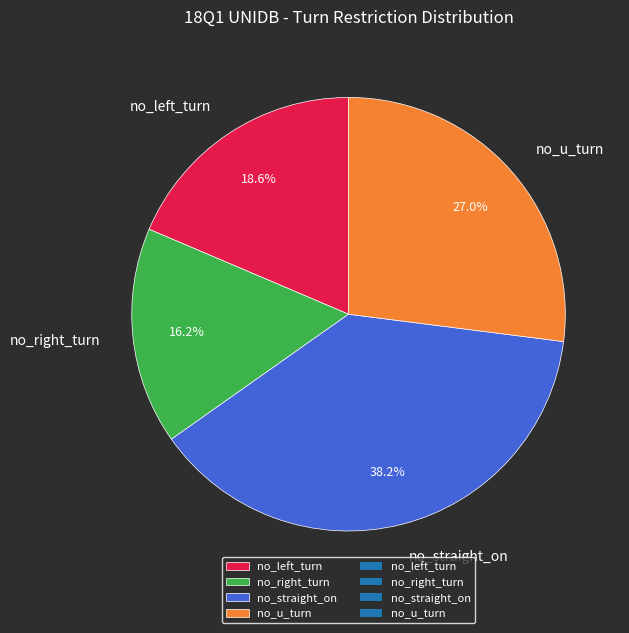

How many segments does this pie chart have?

4